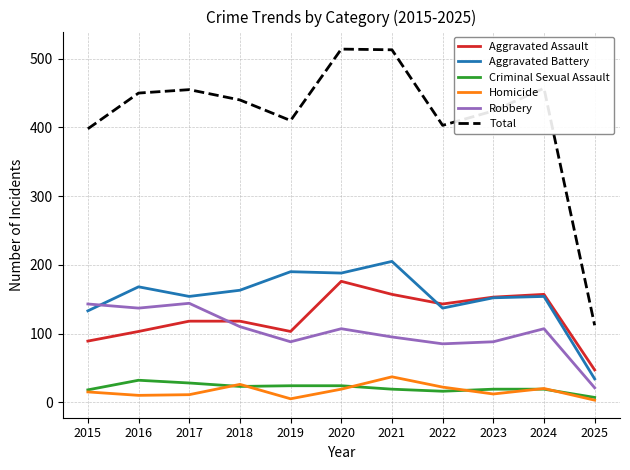

True or false: Homicide has more than 2 interior local peaks.

True